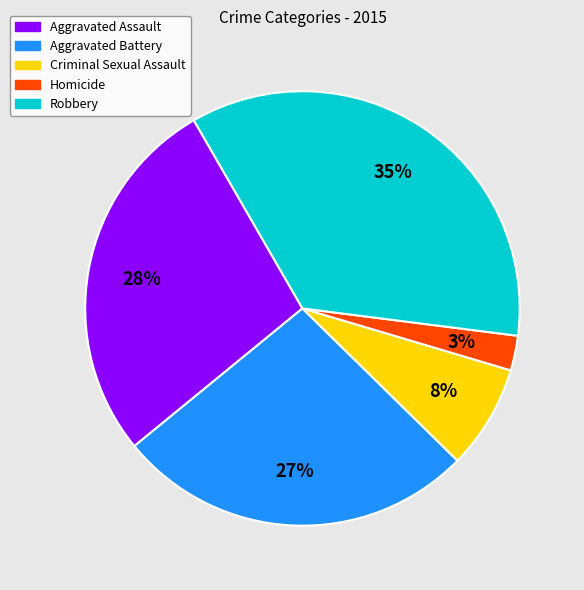

Does Aggravated Battery account for over 50% of the chart?

No